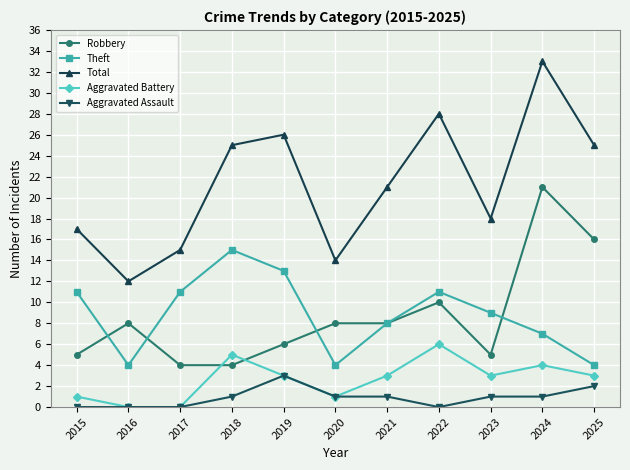

What is the total value across all series at 2021?

41